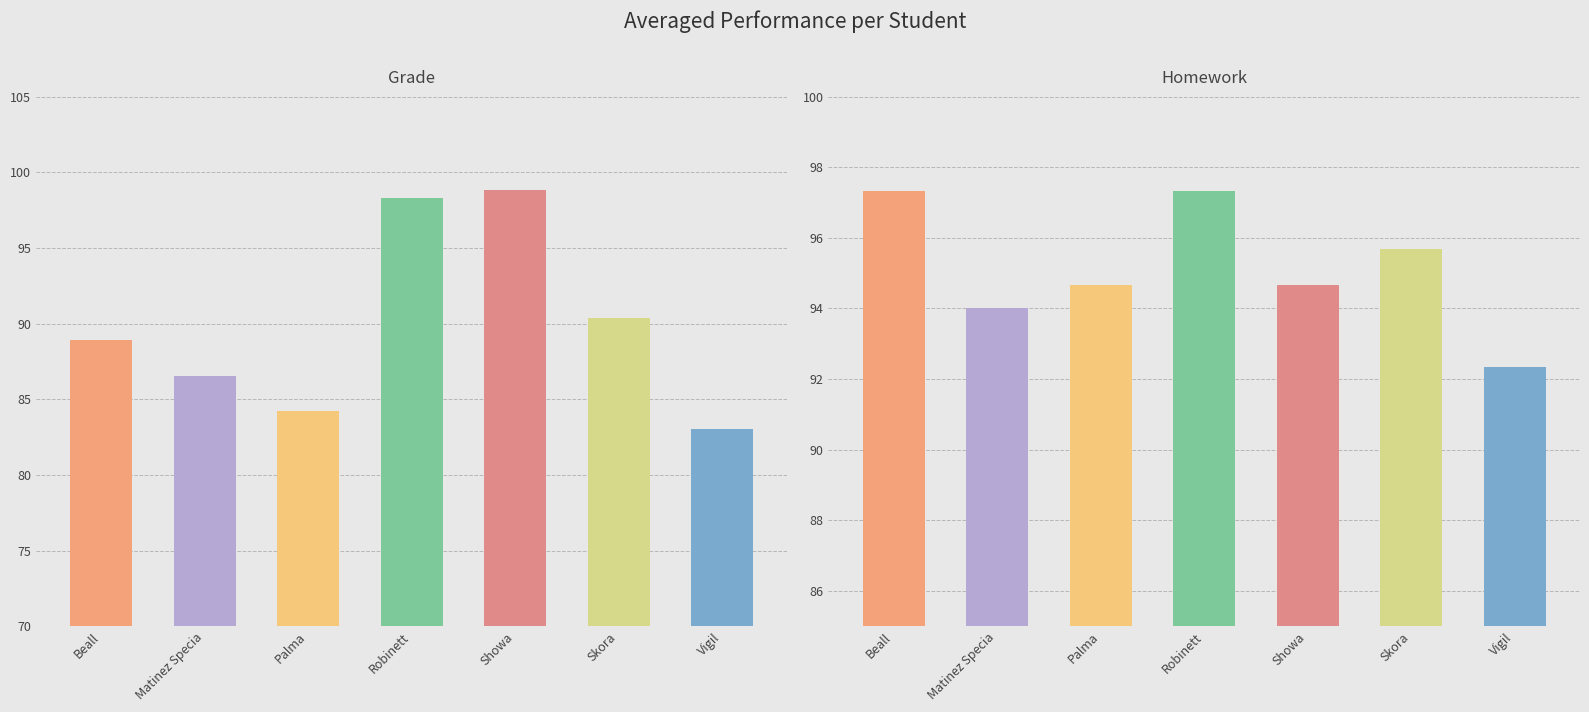

How many data points in Grade are above 88?

4